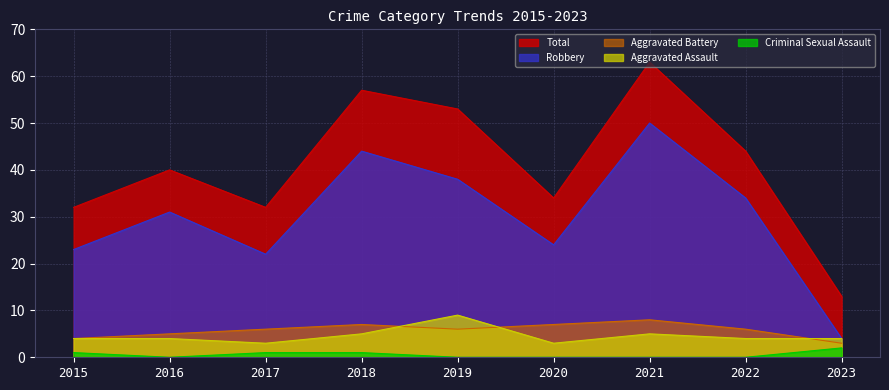

Does the chart have visible grid lines?

Yes